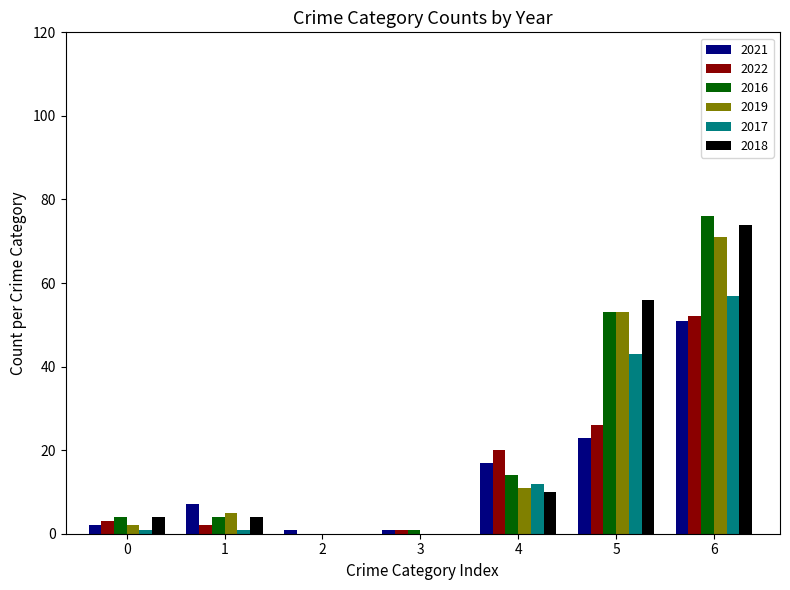

At which category is the sum across all series the highest?

6